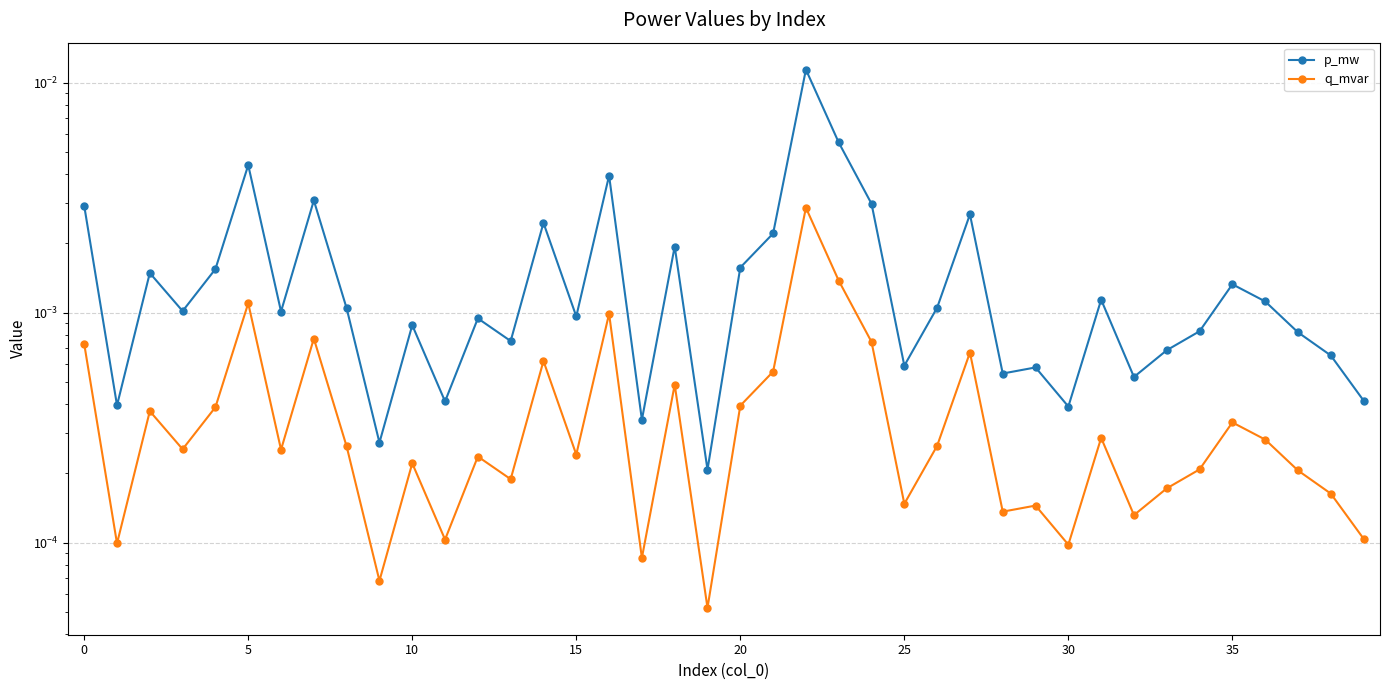

What is the label of the 6th point from the right?

34